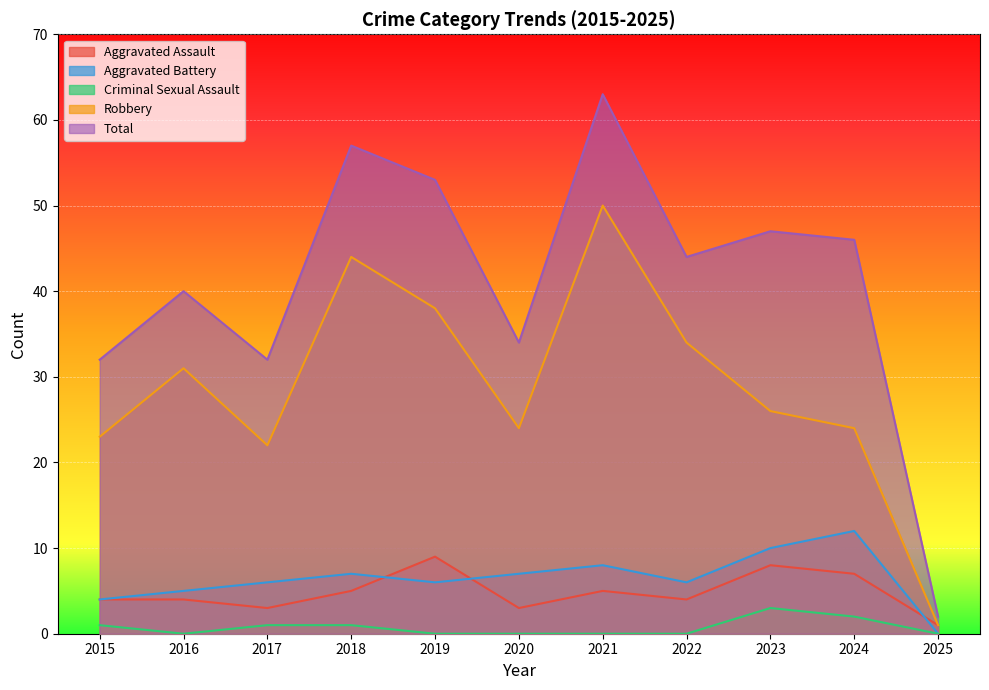

What is the highest value of the Total series?

63